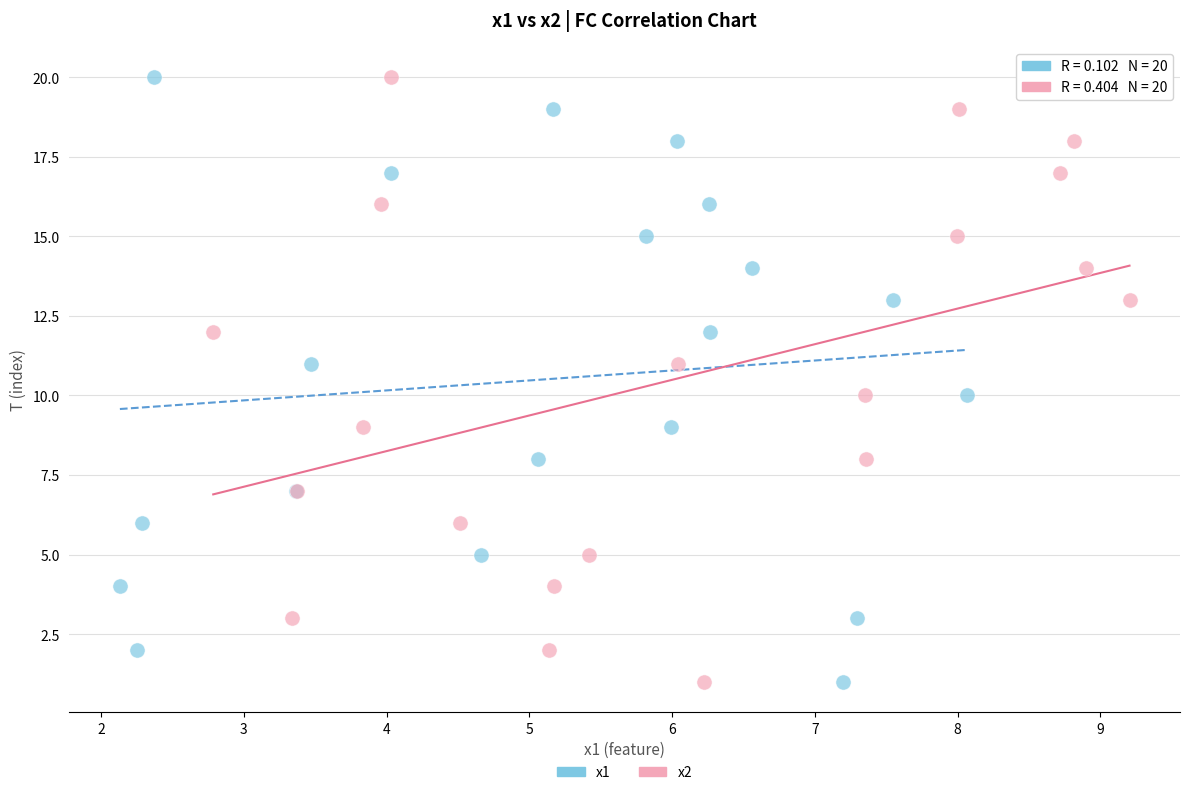

What are all the series names shown in the legend?

x1, x2